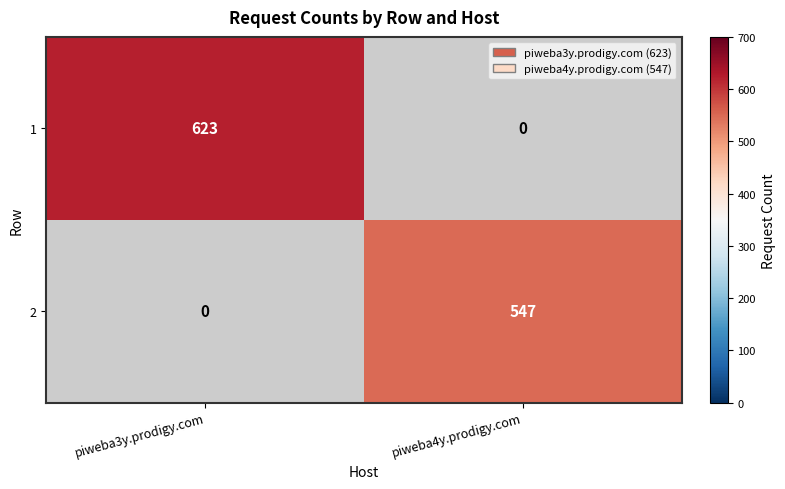

The 1 series shows 150 at piweba3y.prodigy.com. True or false?

False